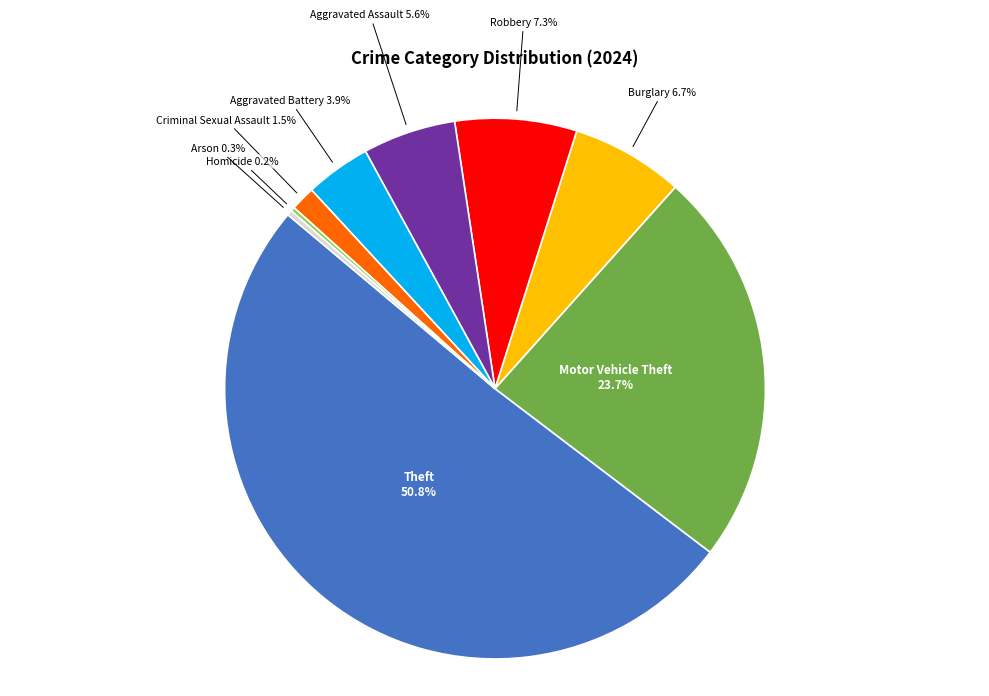

Rank the categories by value from lowest to highest.

Homicide, Arson, Criminal Sexual Assault, Aggravated Battery, Aggravated Assault, Burglary, Robbery, Motor Vehicle Theft, Theft